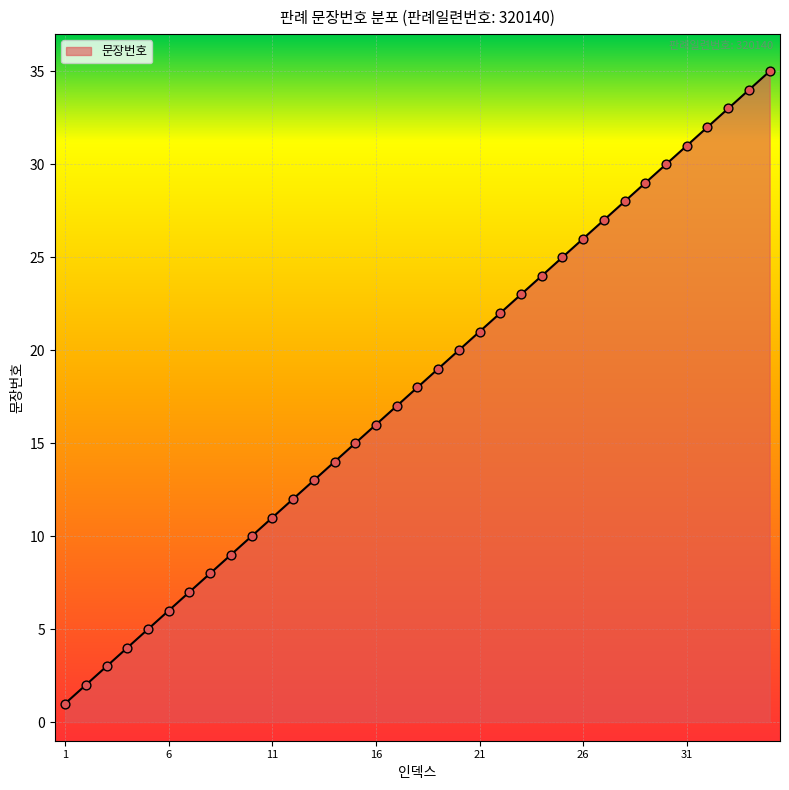

What is the greatest value displayed?

35